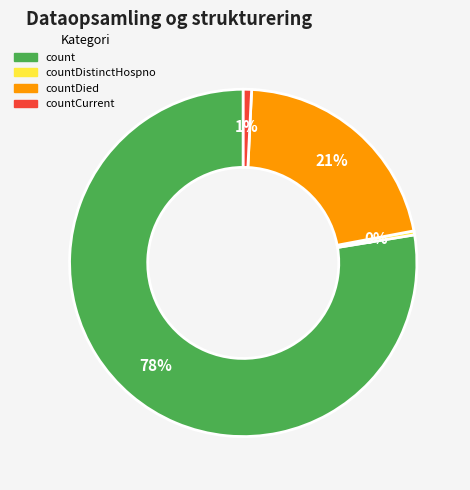

To the nearest percent, what is the average slice percentage?

25%